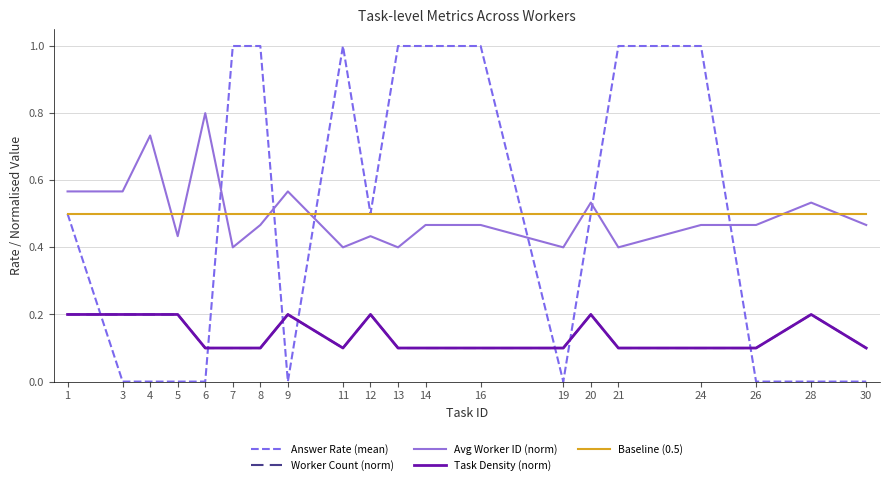

Is this an area chart (filled region under the line)?

No